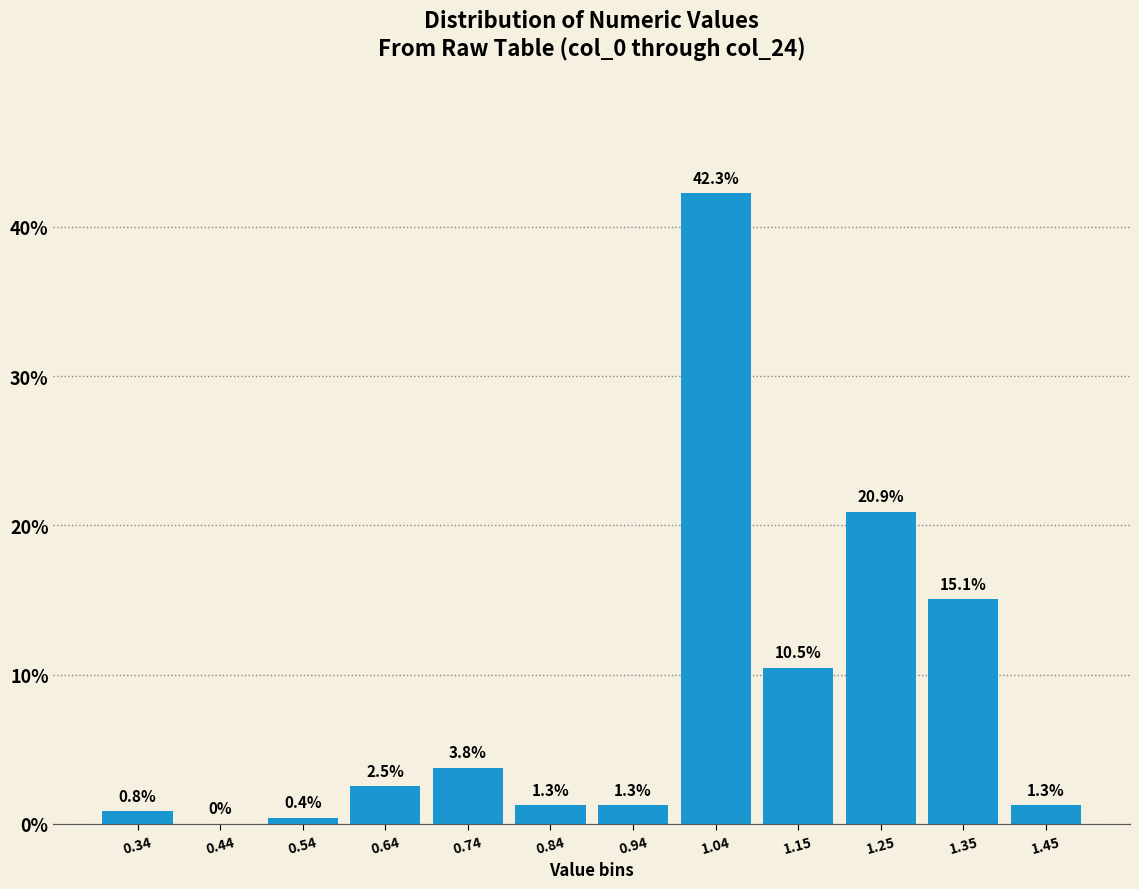

Reading left to right, list every bar in this chart as the range it spans on the x-axis followed by its height. The bar edges are not printed on the chart, so give them approximately, as read against the axis.

0.3 to 0.4: 0.8
0.4 to 0.5: 0.0
0.5 to 0.6: 0.4
0.6 to 0.7: 2.5
0.7 to 0.8: 3.8
0.8 to 0.9: 1.3
0.9 to 1.0: 1.3
1.0 to 1.1: 42.3
1.1 to 1.2: 10.5
1.2 to 1.3: 20.9
1.3 to 1.4: 15.1
1.4 to 1.5: 1.3